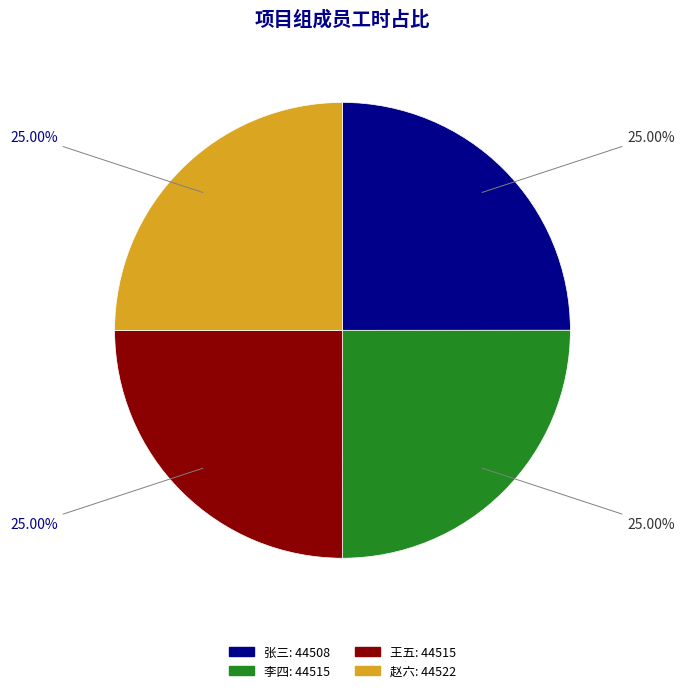

Does any single category account for the majority?

No